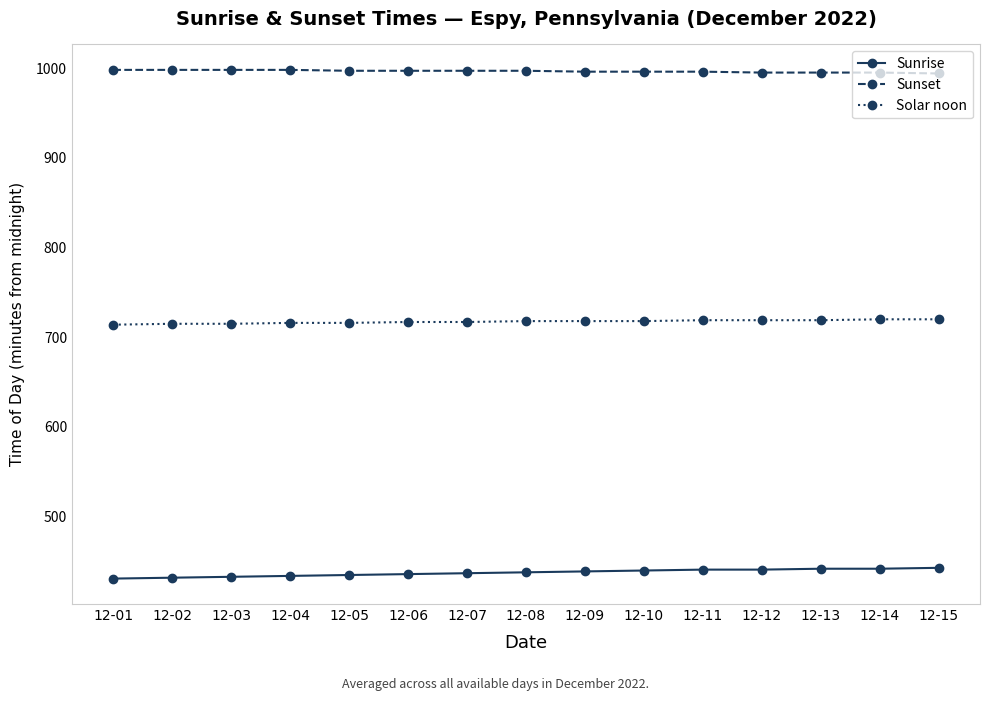

What is the value of the Sunset point at the 12th from the left?

995